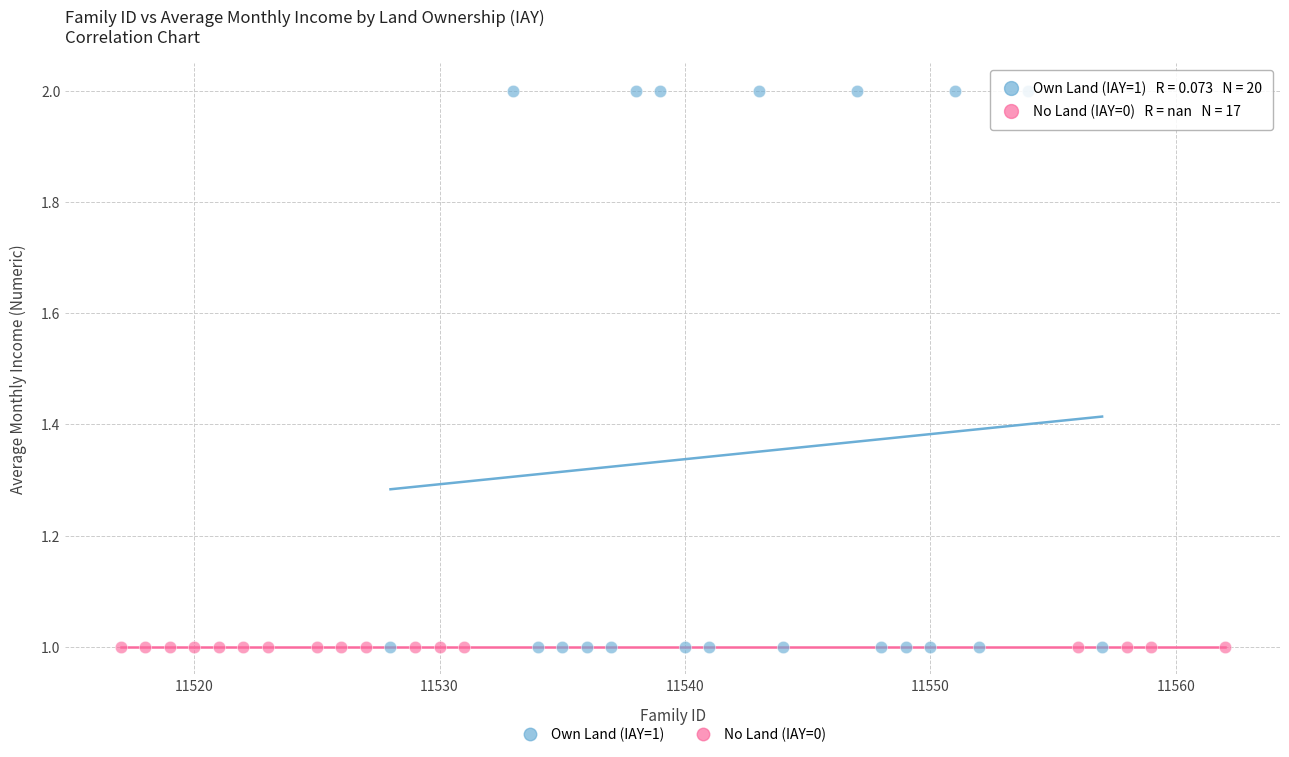

Which series contains the highest Y value?

Own Land (IAY=1)